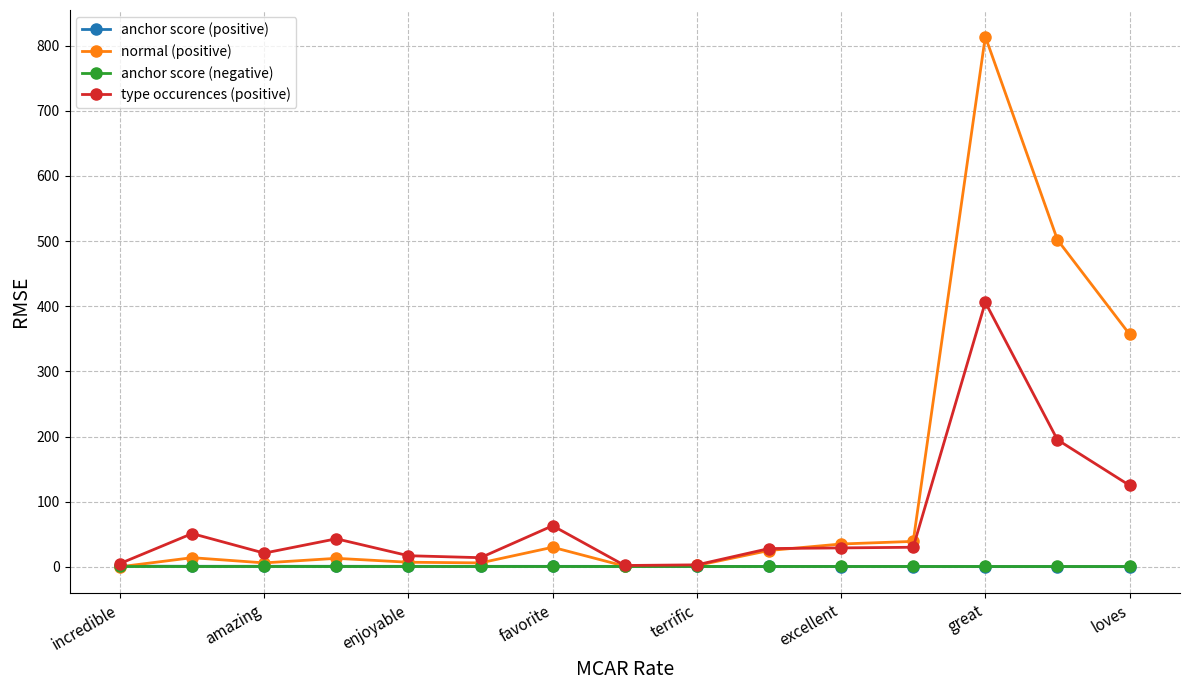

What is the greatest value displayed?

814.0